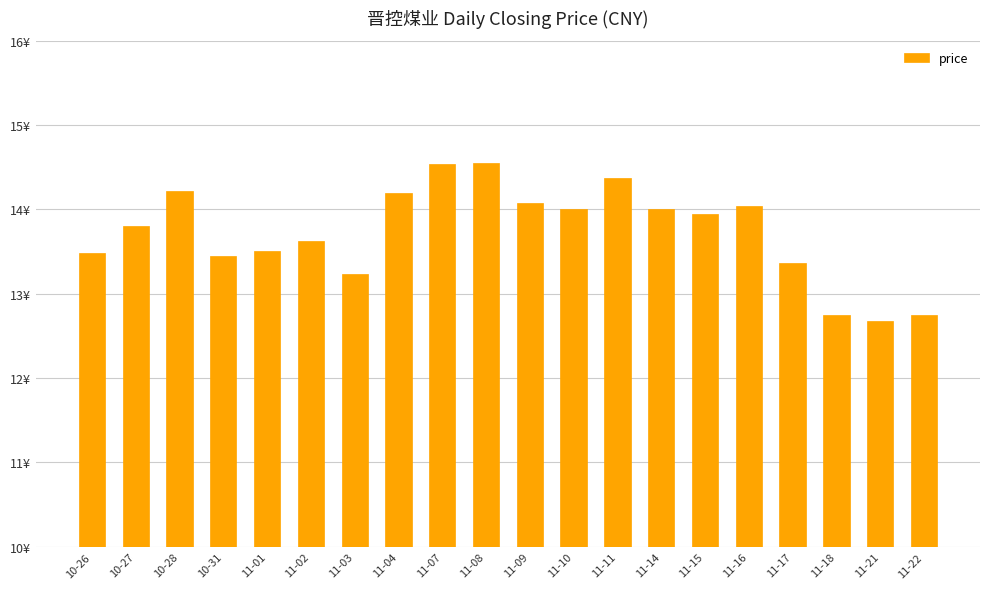

Are the bars horizontal?

No